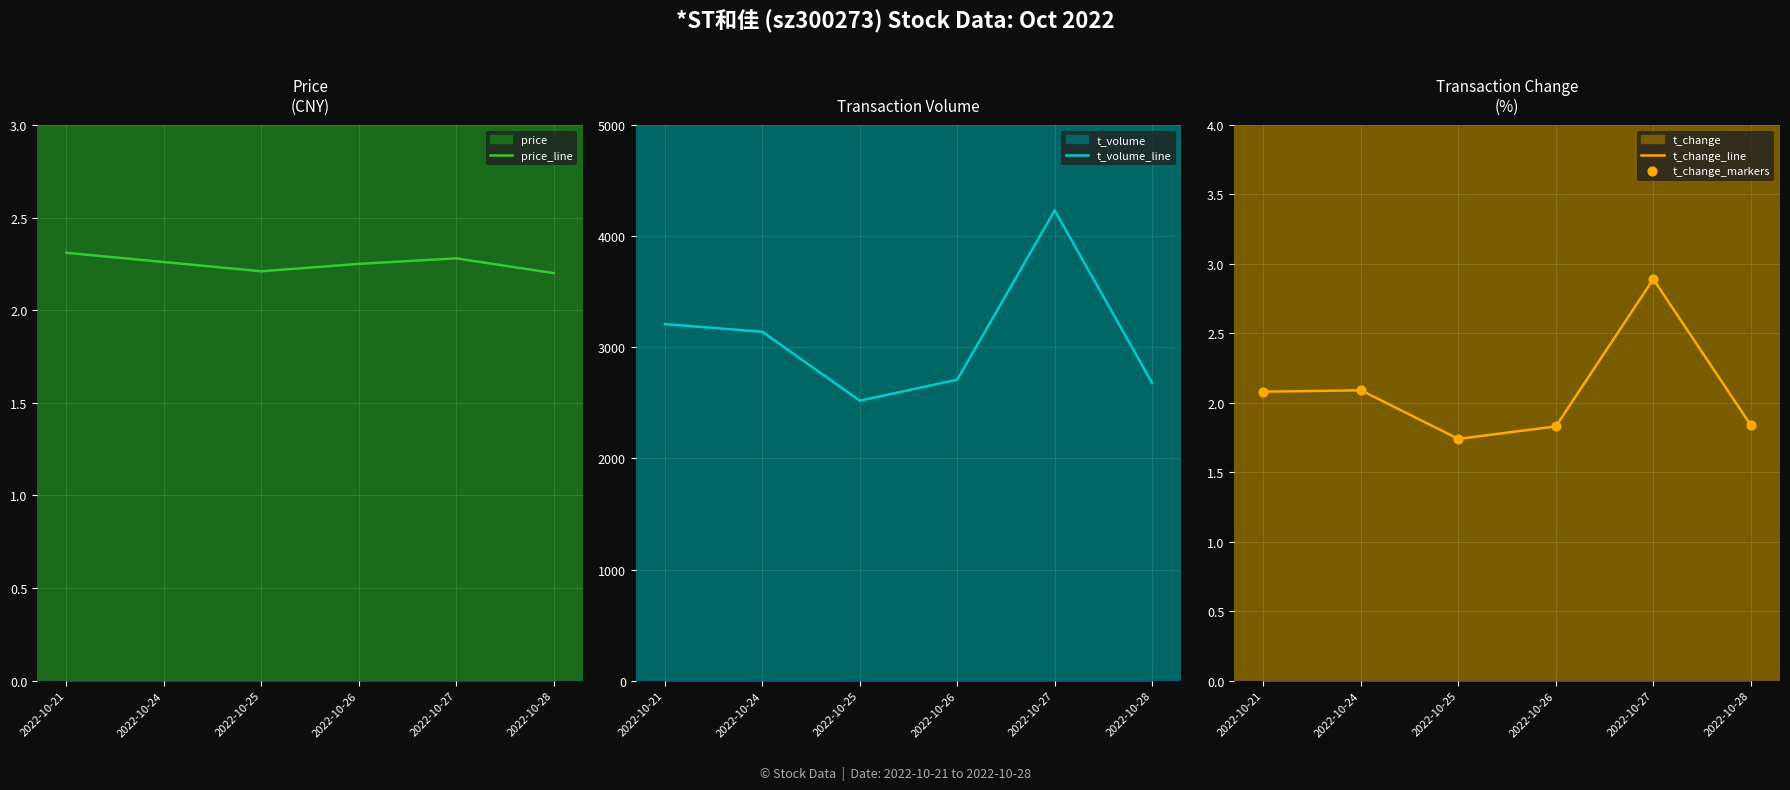

Is the value of t_volume_line at 2022-10-27 greater than the value of t_change_markers at 2022-10-26?

Yes